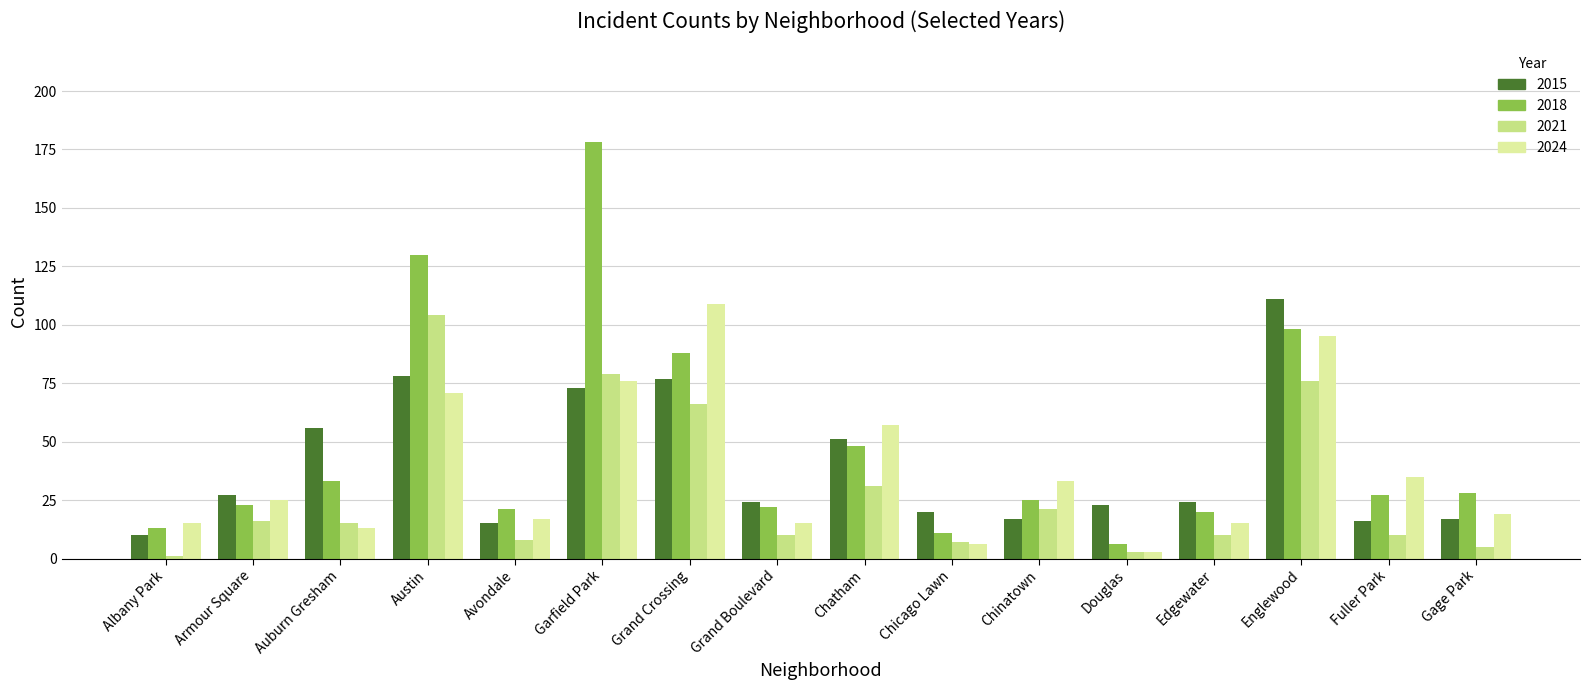

Reading left to right, list all the values displayed in this chart.

2015: Albany Park=10	Armour Square=27	Auburn Gresham=56	Austin=78	Avondale=15	Garfield Park=73	Grand Crossing=77	Grand Boulevard=24	Chatham=51	Chicago Lawn=20	Chinatown=17	Douglas=23	Edgewater=24	Englewood=111	Fuller Park=16	Gage Park=17
2018: Albany Park=13	Armour Square=23	Auburn Gresham=33	Austin=130	Avondale=21	Garfield Park=178	Grand Crossing=88	Grand Boulevard=22	Chatham=48	Chicago Lawn=11	Chinatown=25	Douglas=6	Edgewater=20	Englewood=98	Fuller Park=27	Gage Park=28
2021: Albany Park=1	Armour Square=16	Auburn Gresham=15	Austin=104	Avondale=8	Garfield Park=79	Grand Crossing=66	Grand Boulevard=10	Chatham=31	Chicago Lawn=7	Chinatown=21	Douglas=3	Edgewater=10	Englewood=76	Fuller Park=10	Gage Park=5
2024: Albany Park=15	Armour Square=25	Auburn Gresham=13	Austin=71	Avondale=17	Garfield Park=76	Grand Crossing=109	Grand Boulevard=15	Chatham=57	Chicago Lawn=6	Chinatown=33	Douglas=3	Edgewater=15	Englewood=95	Fuller Park=35	Gage Park=19